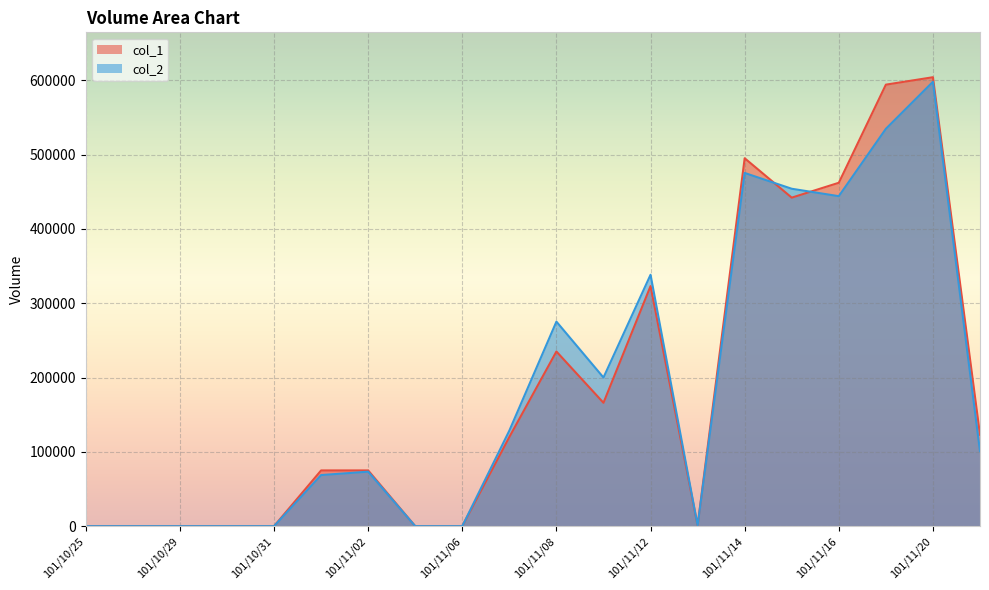

At which label does col_1 reach its minimum?

101/10/25